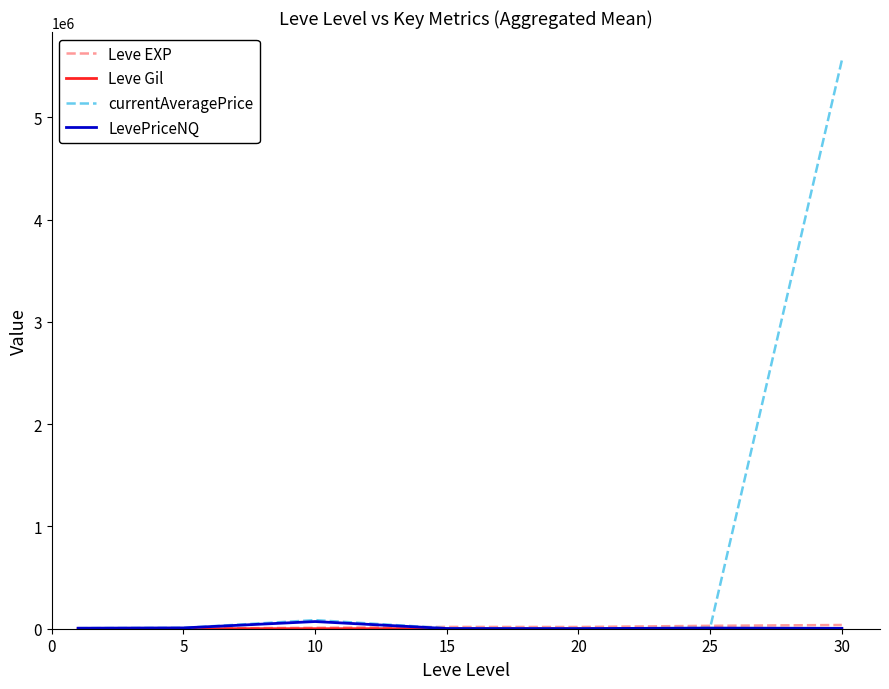

How many lines are shown in the chart?

4